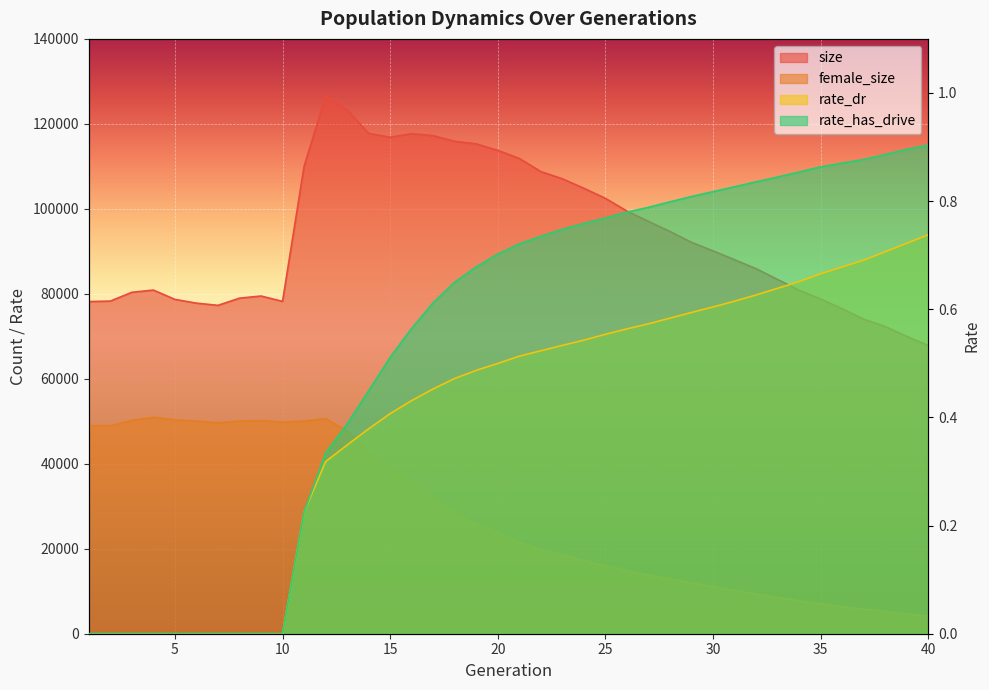

Rank the categories by rate_dr value from lowest to highest.

1, 2, 3, 4, 5, 6, 7, 8, 9, 10, 11, 12, 13, 14, 15, 16, 17, 18, 19, 20, 21, 22, 23, 24, 25, 26, 27, 28, 29, 30, 31, 32, 33, 34, 35, 36, 37, 38, 39, 40